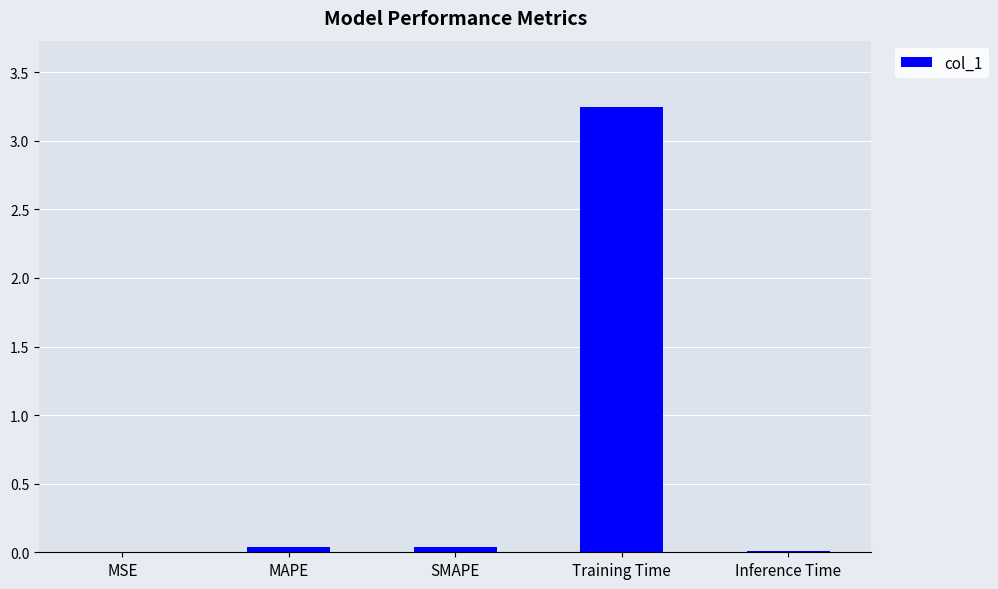

Which label corresponds to the largest value in the chart?

Training Time